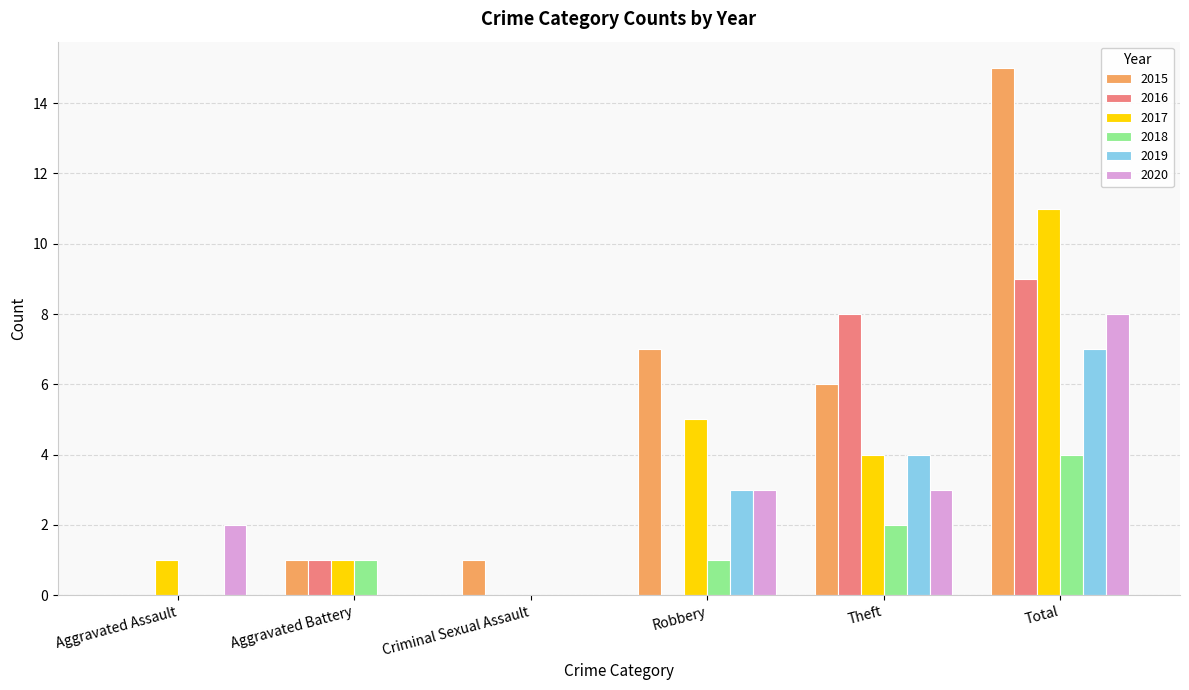

Which category has the highest value in the 2019 series?

Total